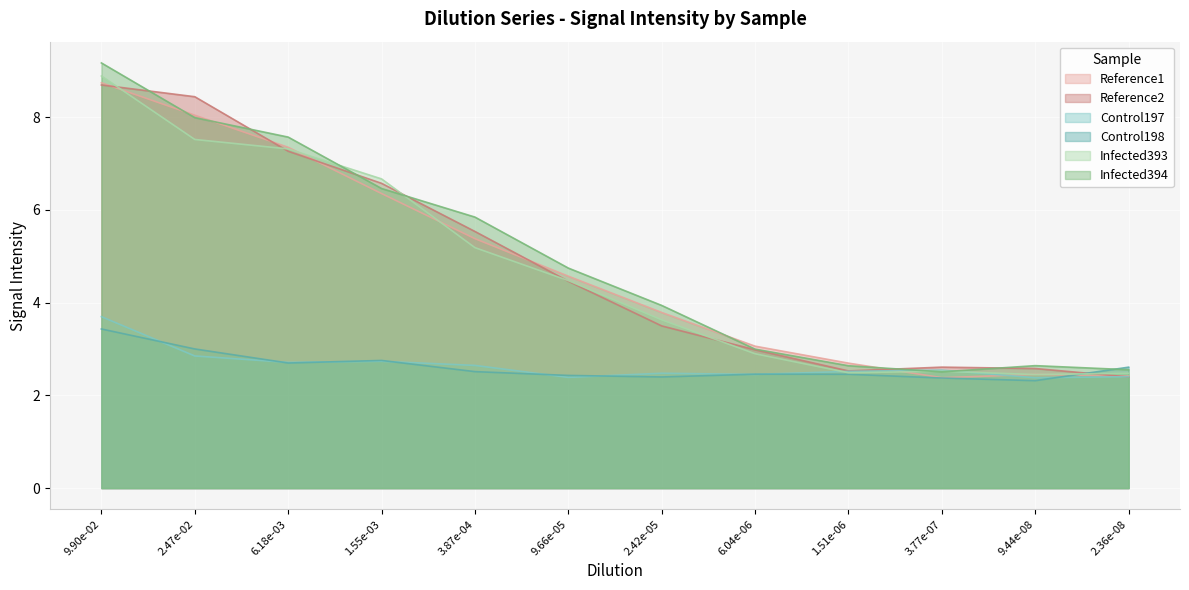

How many values in the Reference2 series are below 4?

6